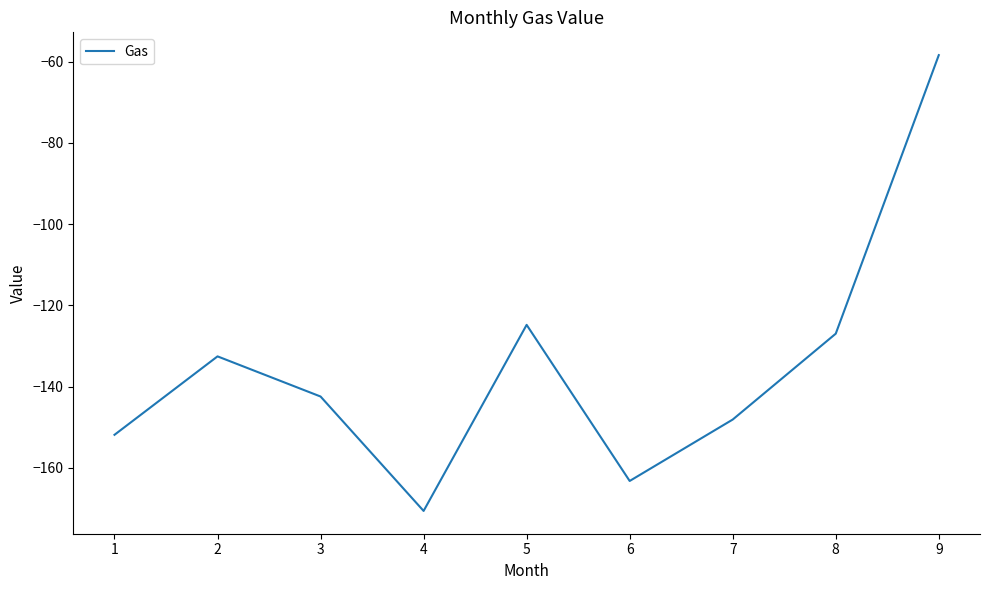

Does the chart display data point markers on the line(s)?

No